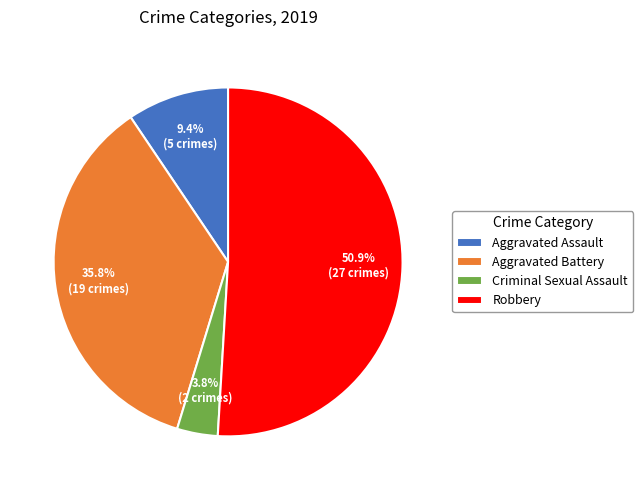

Combined, do Aggravated Battery and Aggravated Assault account for over 50%?

No